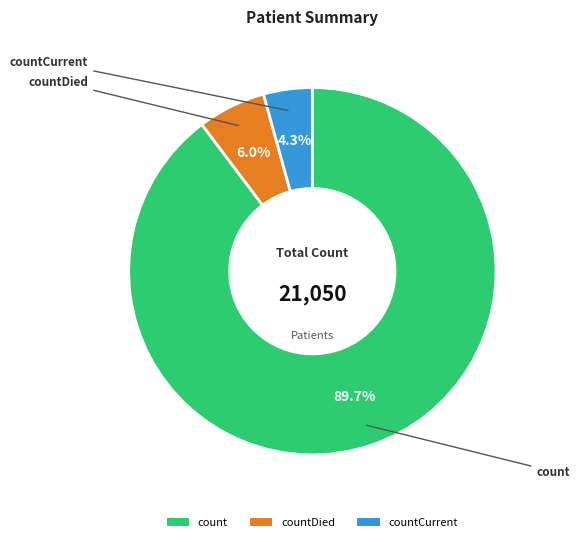

Rank the categories by value from highest to lowest.

count, countDied, countCurrent